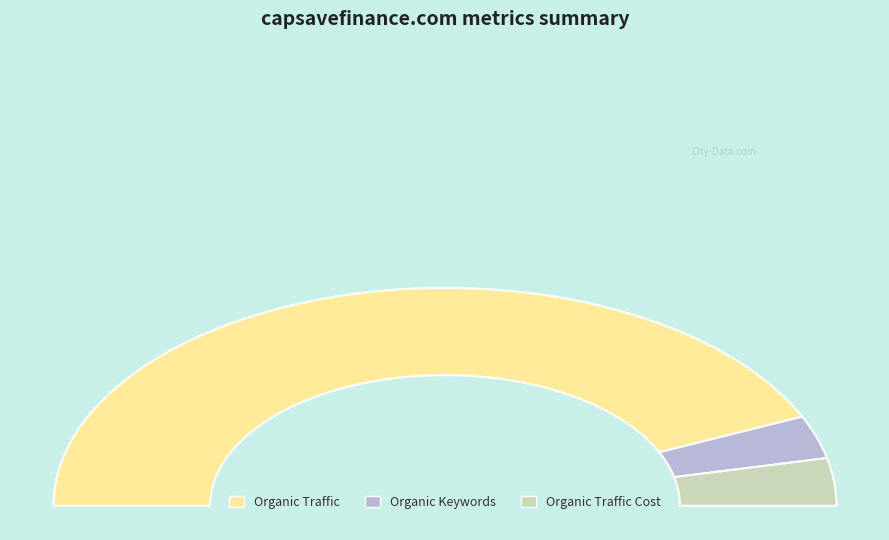

Approximately how many times larger is the value at Organic Keywords compared to Organic Traffic Cost?

0.9